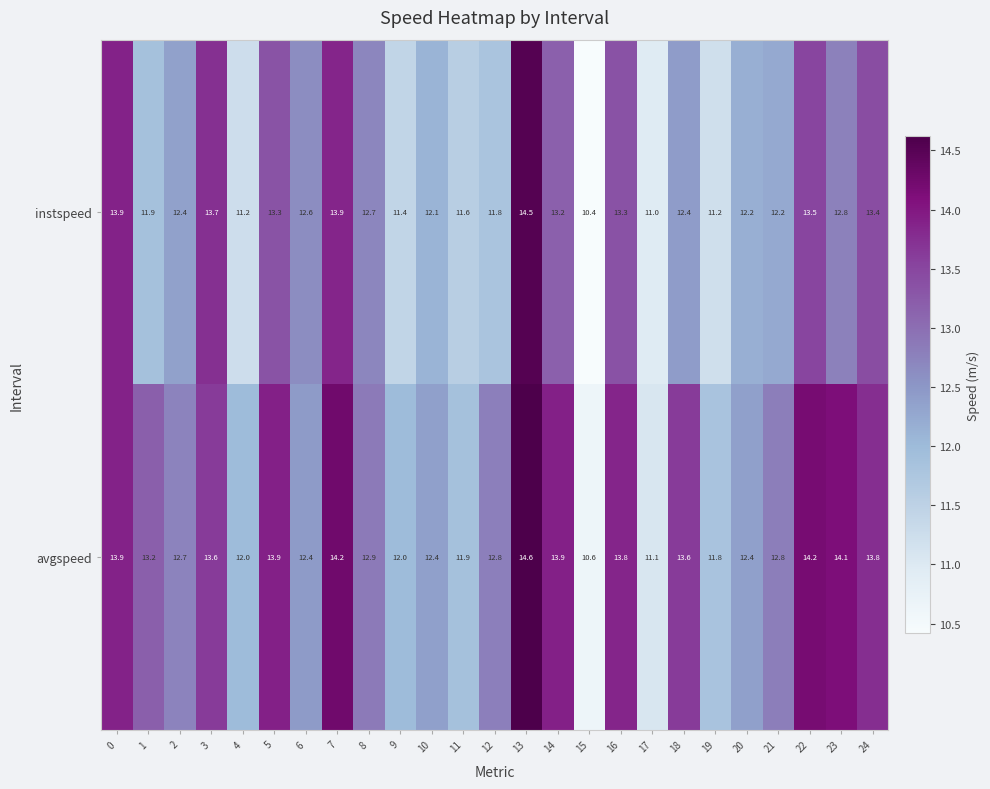

Rank the series by their average value, from highest to lowest.

avgspeed, instspeed